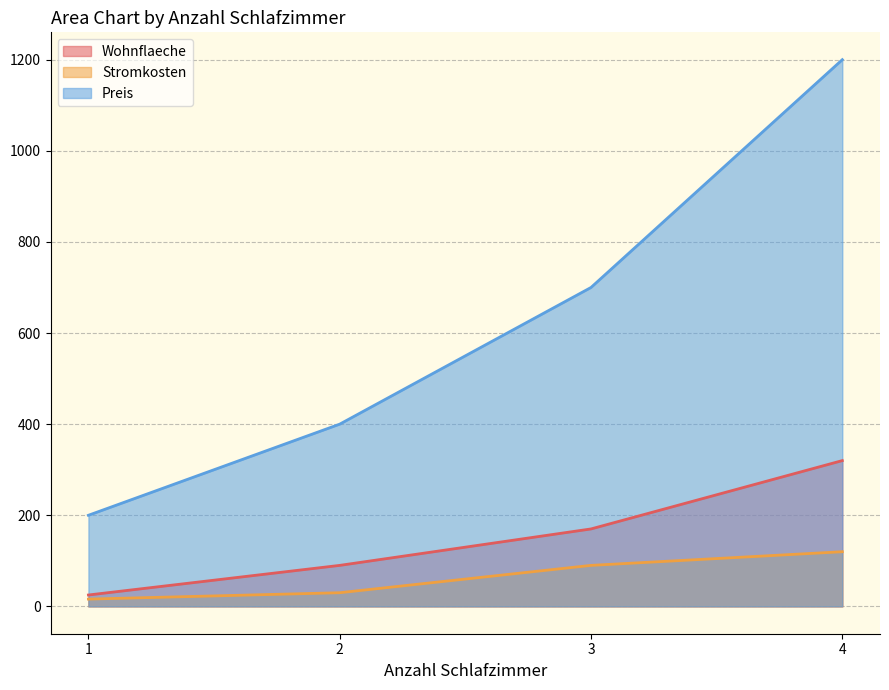

What is the difference between the maximum and minimum values in the Preis series?

1000